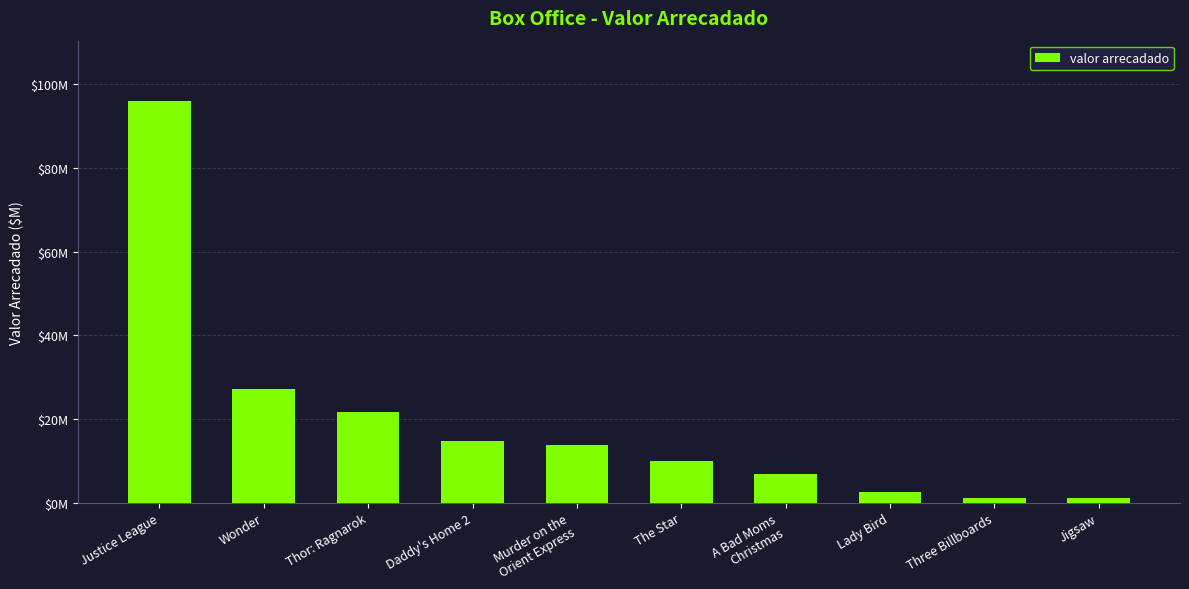

Does the chart contain any negative values?

No